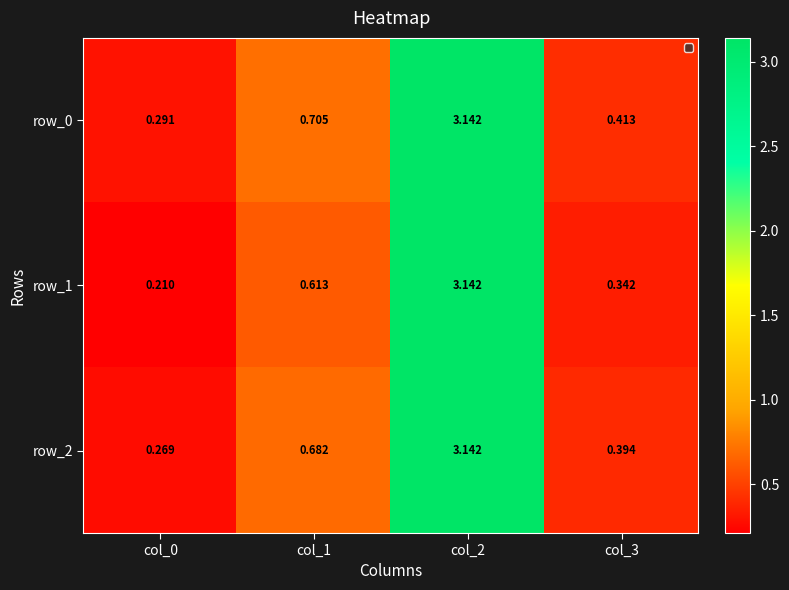

Is the value of row_2 at col_2 greater than the value of row_1 at col_0?

Yes